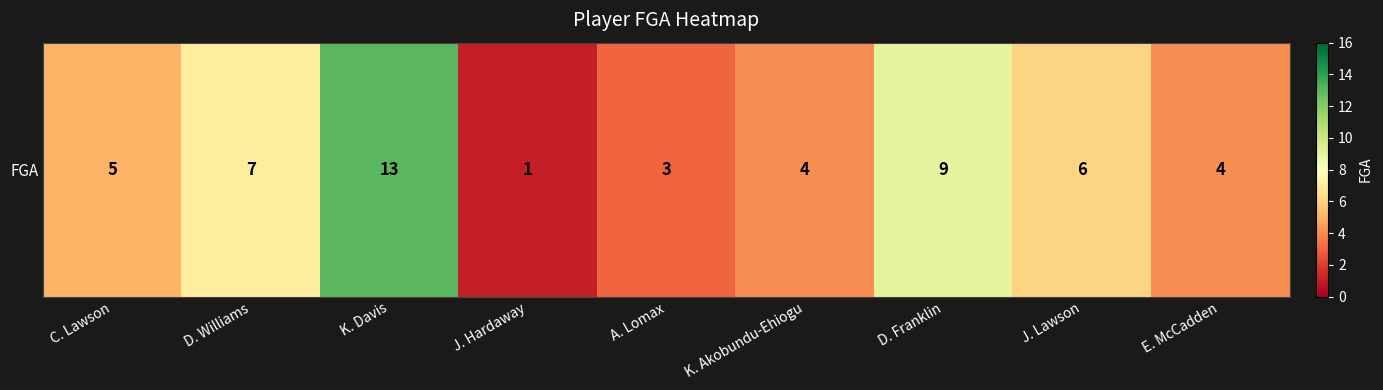

What is the ratio of the value at D. Franklin to the value at K. Akobundu-Ehiogu?

2.2